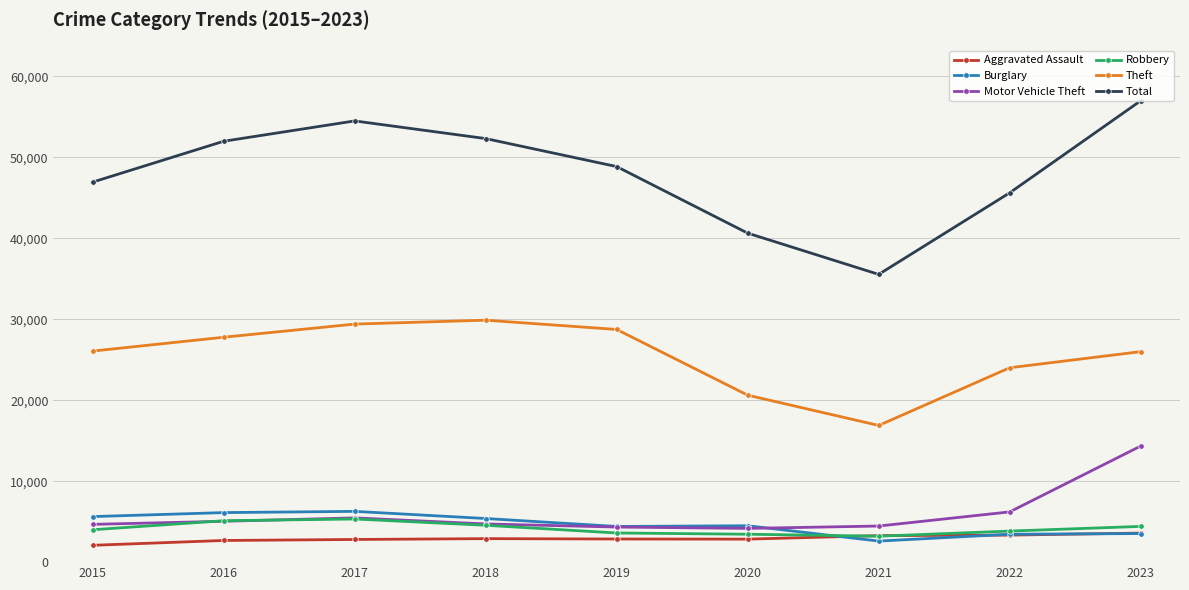

What is the value of the Motor Vehicle Theft point at the 7th from the left?

4458